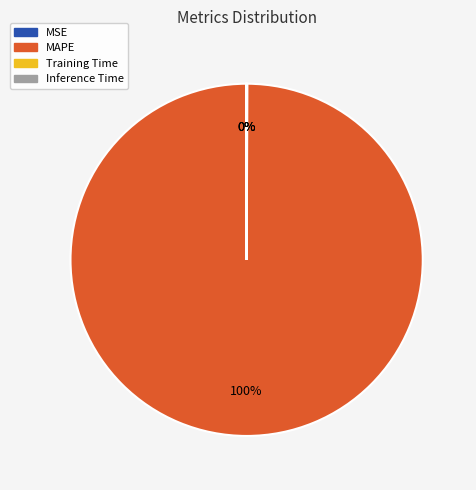

True or false: MAPE accounts for 100% of the total.

True